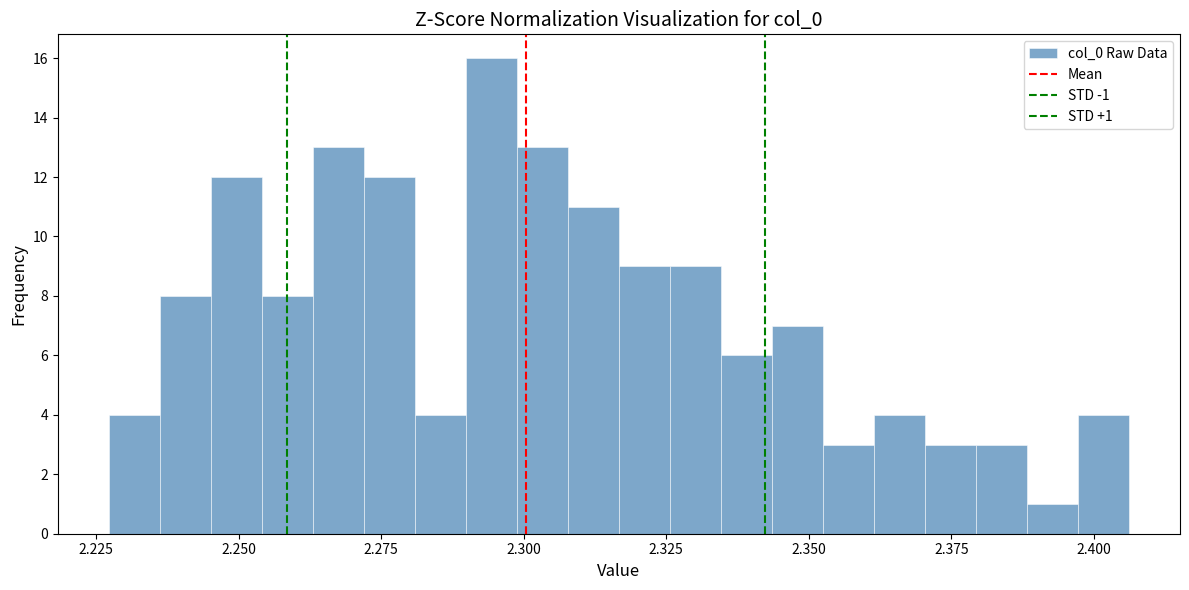

Read against the x-axis, roughly where is the centre of the tallest bar?

2.295